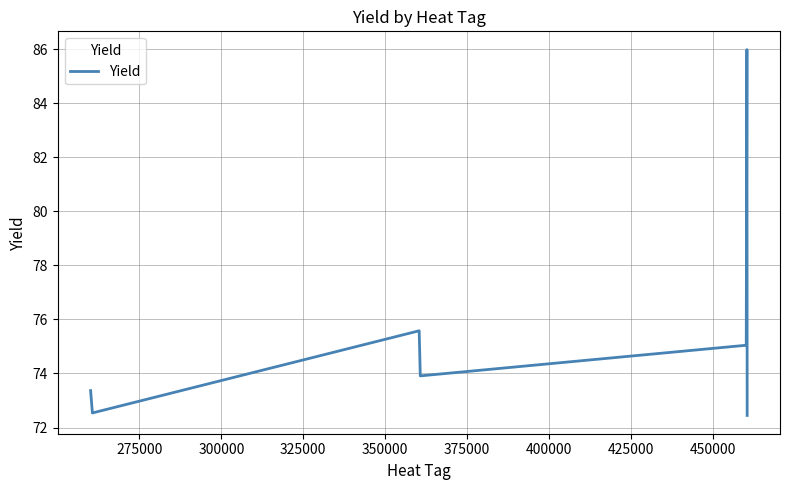

True or false: the data has more than 2 interior local peaks.

False